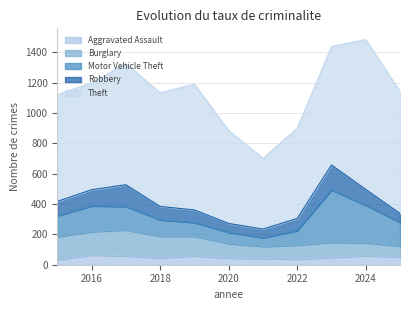

How many data points in Burglary are above 99?

5